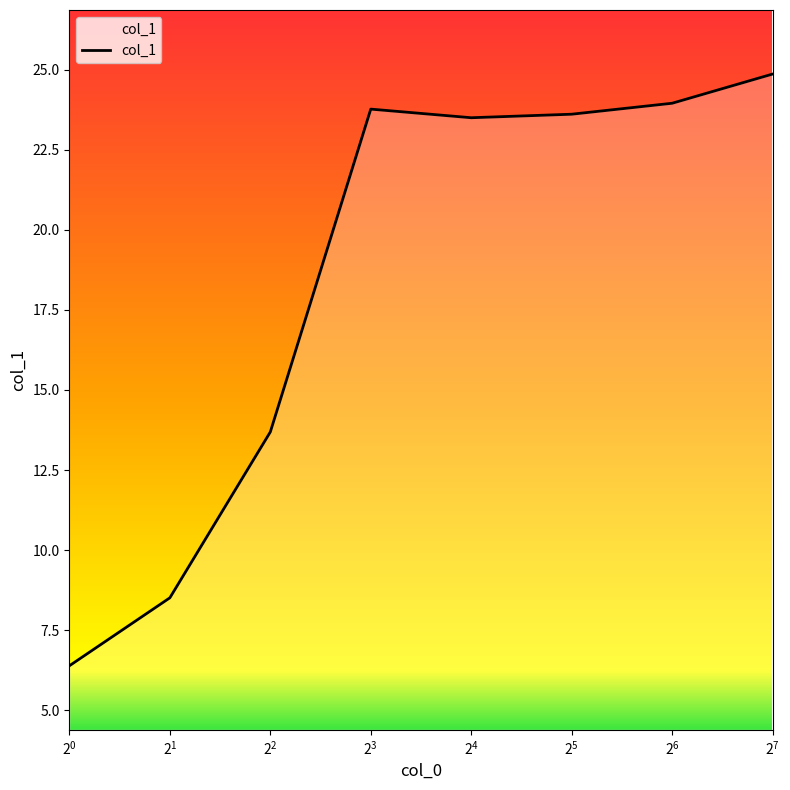

What is the smallest value displayed?

6.4